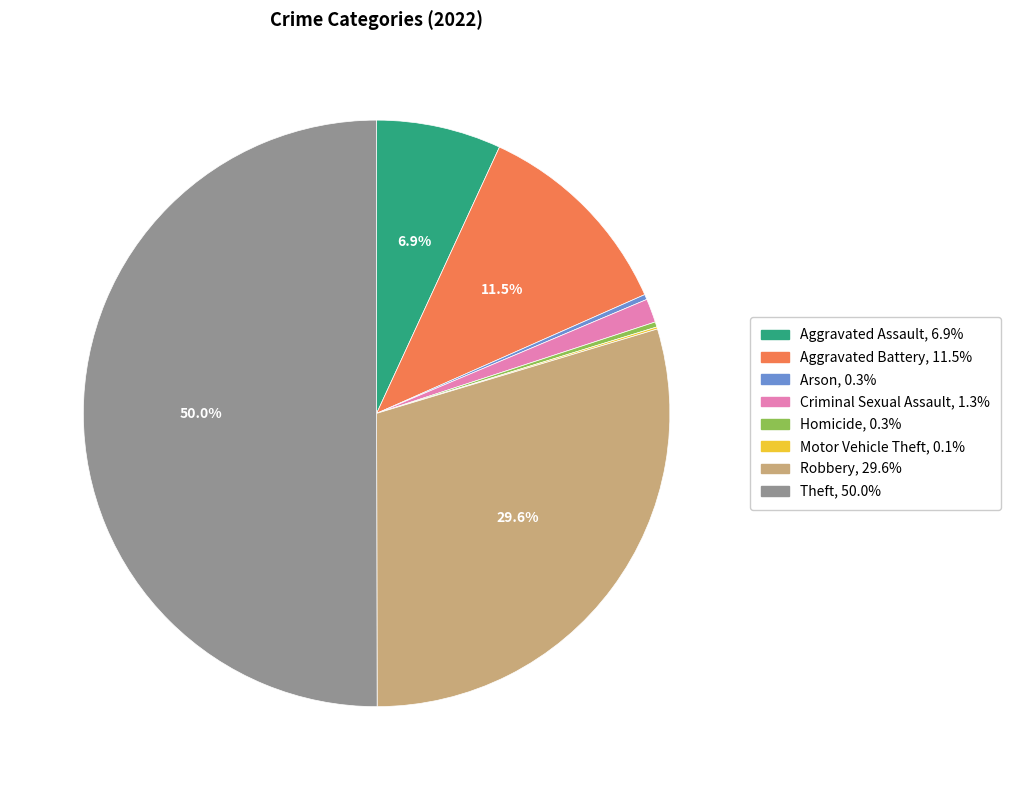

How much of the chart is everything except Aggravated Assault?

93.1%